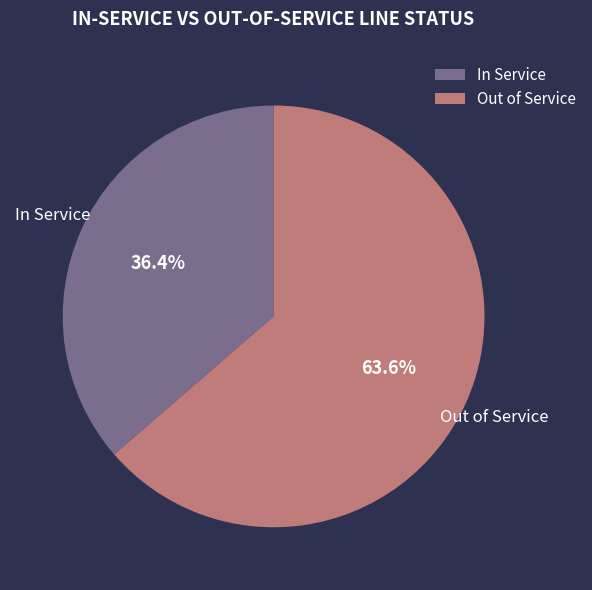

Which has a higher value, Out of Service or In Service?

Out of Service